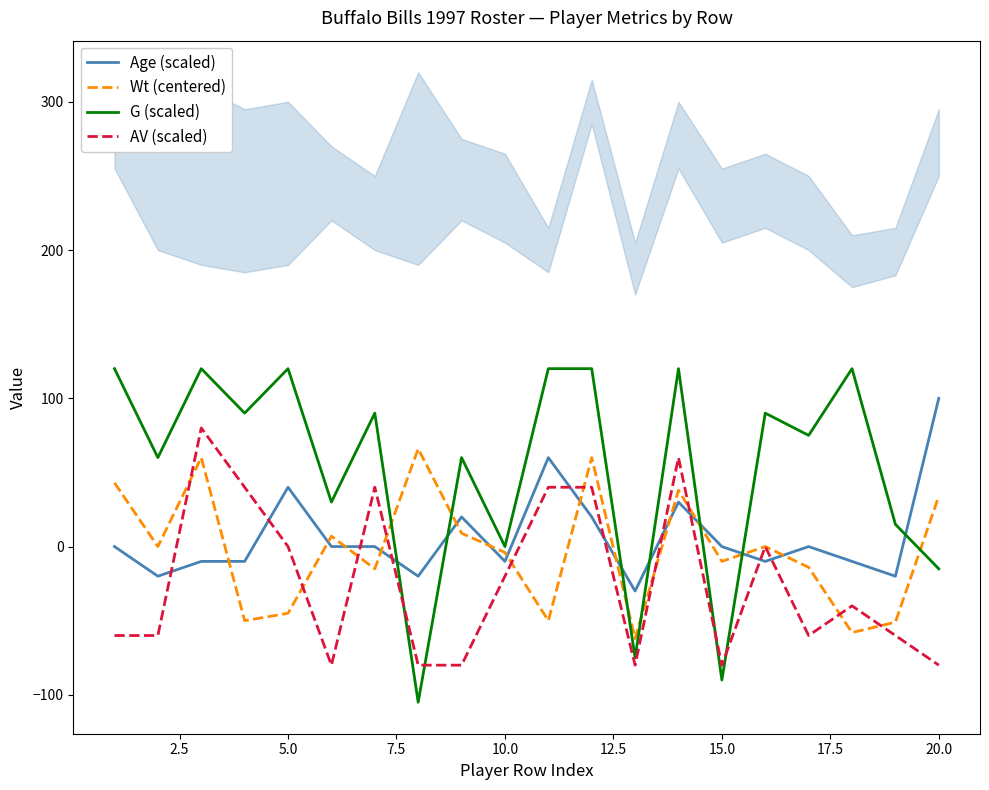

After their last crossing, which series has the higher values: Age (scaled) or Wt (centered)?

Age (scaled)